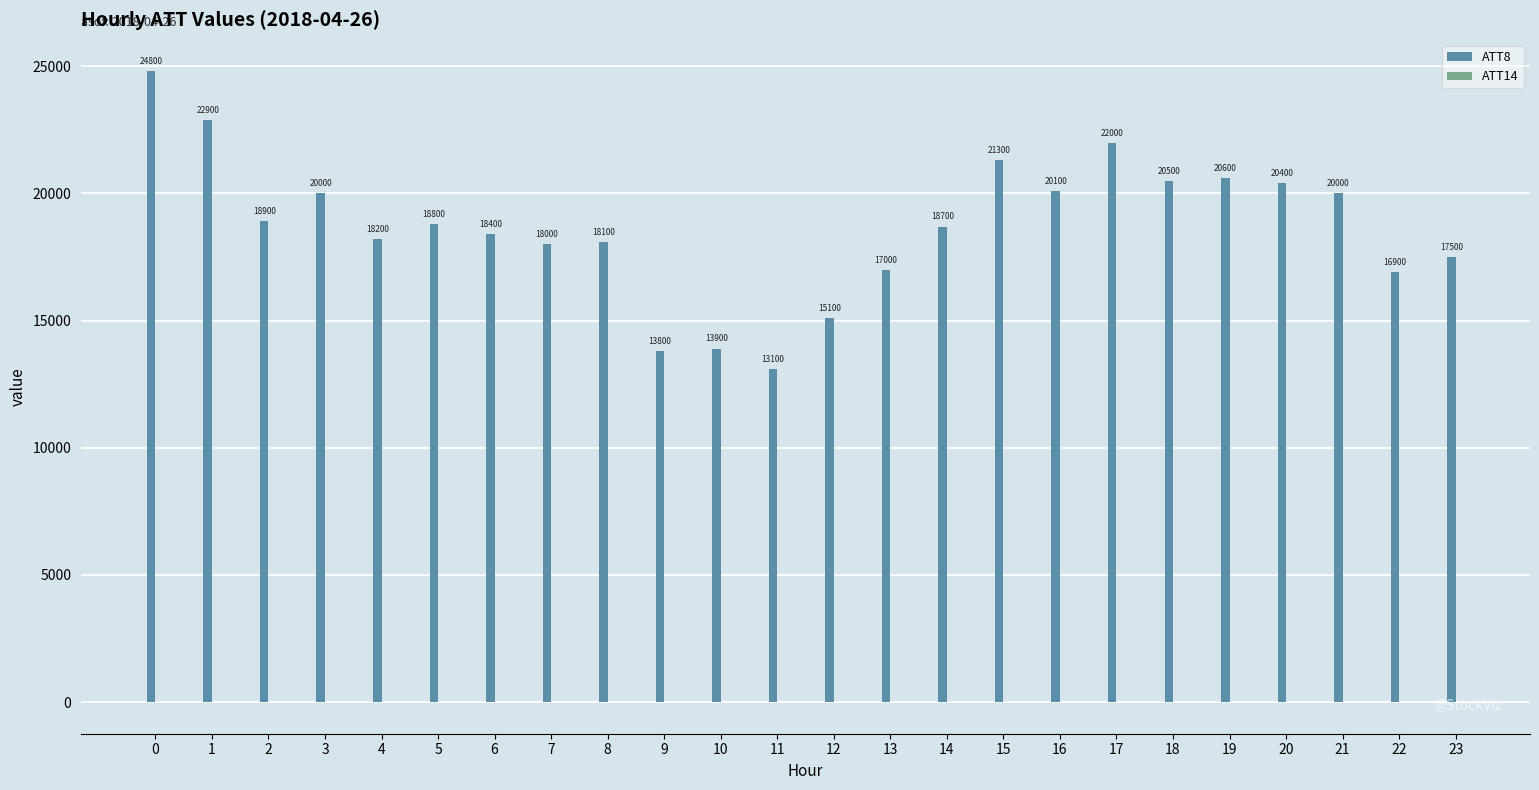

Is it true that ATT8 equals 16900.0 at 22?

True